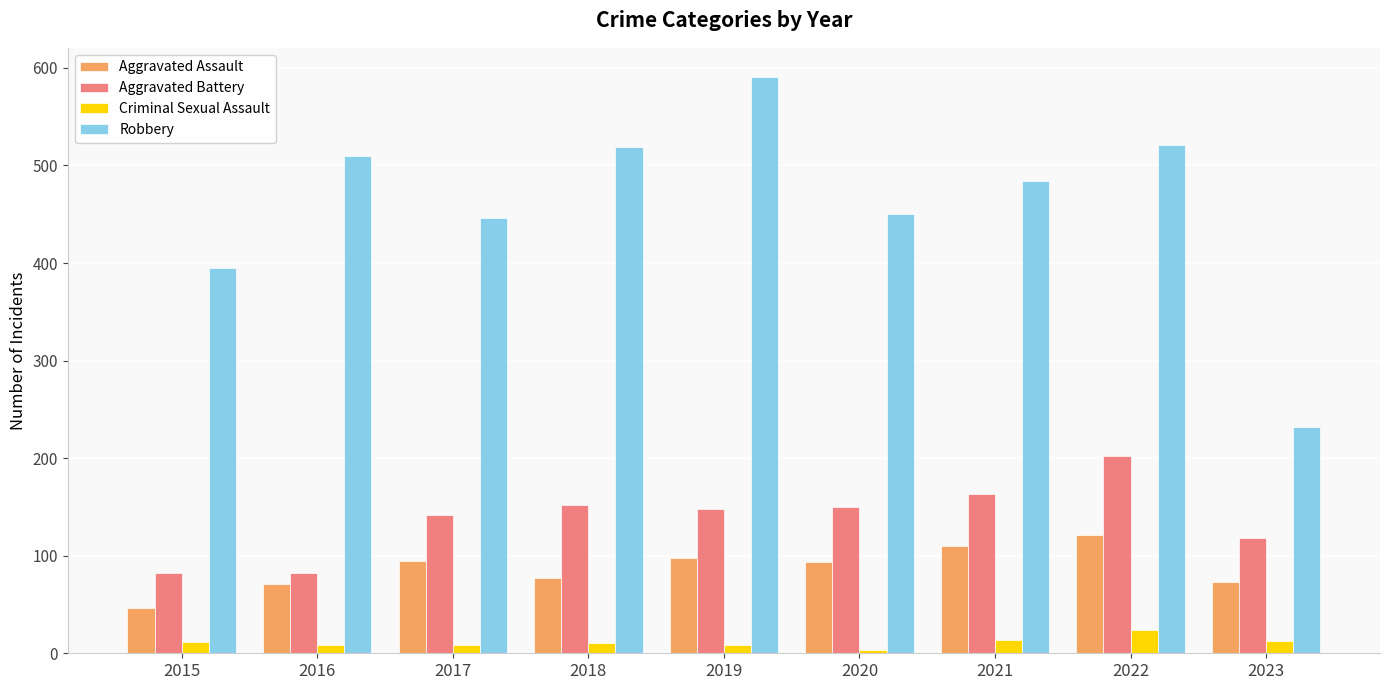

What are all the series names shown in the legend?

Aggravated Assault, Aggravated Battery, Criminal Sexual Assault, Robbery